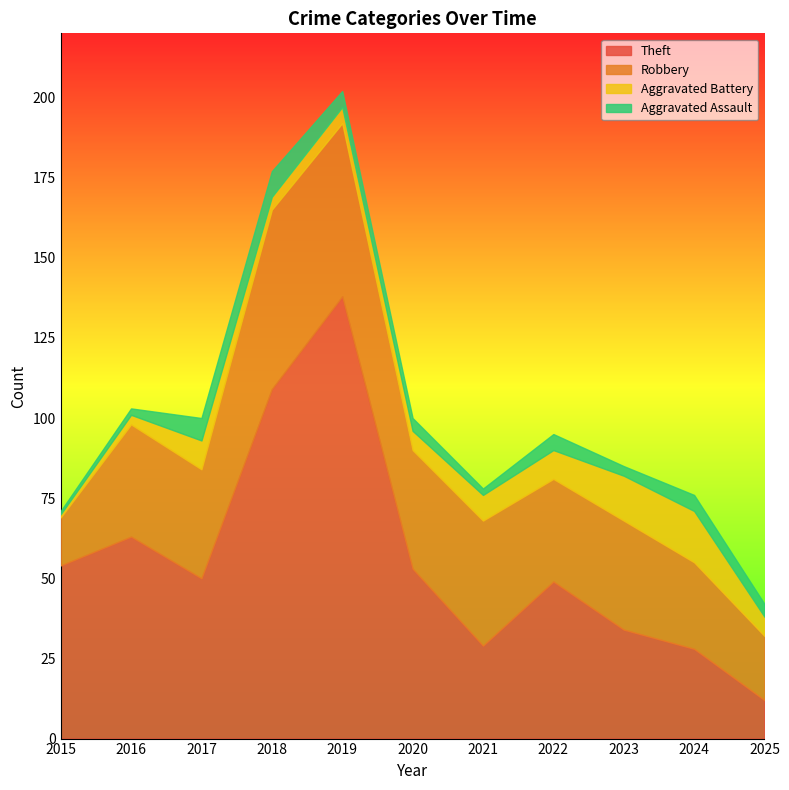

Reading right to left, list all the values displayed in this chart.

Theft: 12	28	34	49	29	53	138	109	50	63	54
Robbery: 20	27	34	32	39	37	54	56	34	35	15
Aggravated Battery: 6	16	14	9	8	6	5	4	9	3	1
Aggravated Assault: 4	5	3	5	2	4	5	8	7	2	1